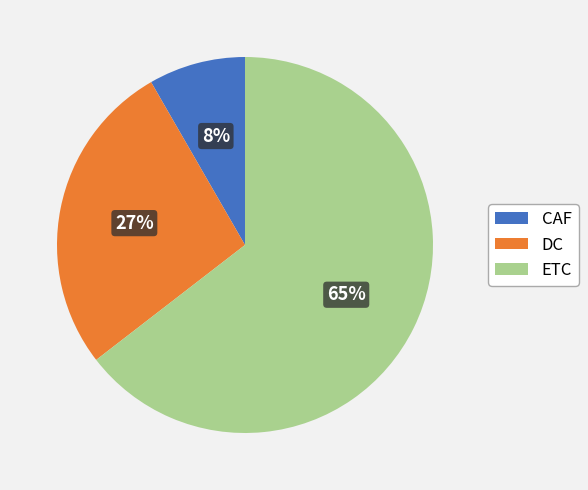

Which has a higher value, ETC or DC?

ETC